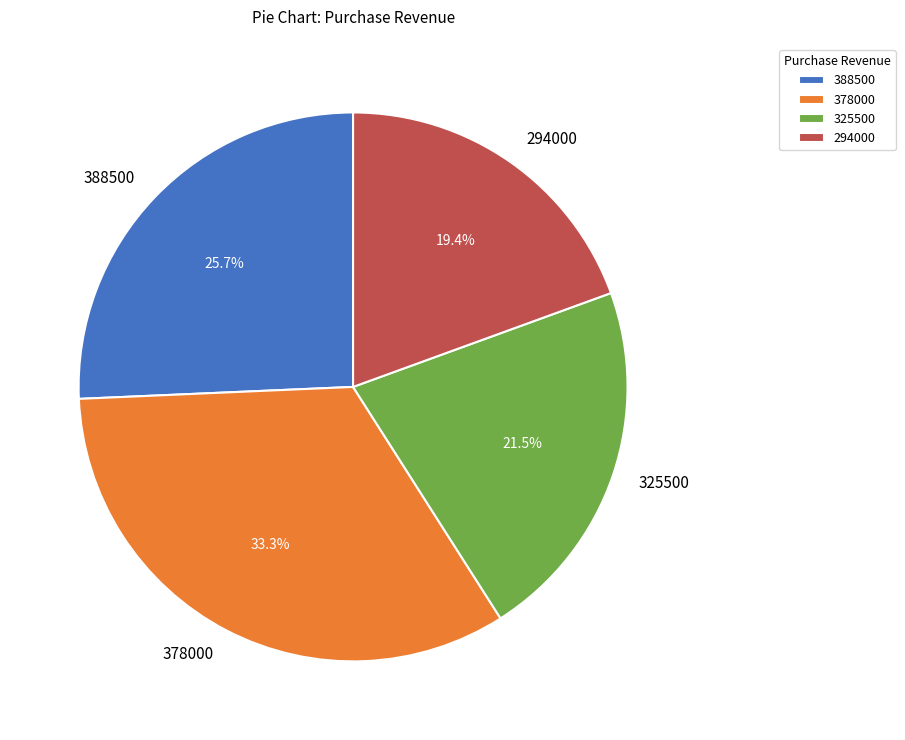

How many segments does this pie chart have?

4